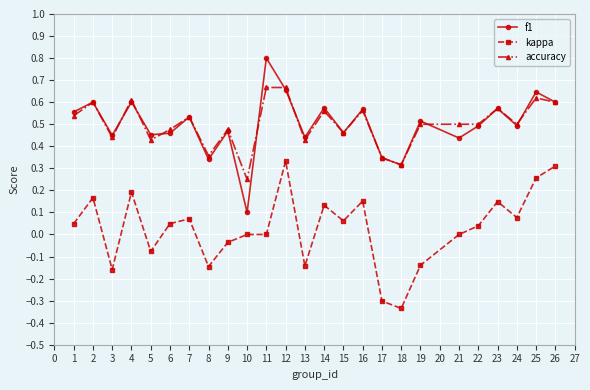

Is it true that f1 equals 0.9 at 2?

False